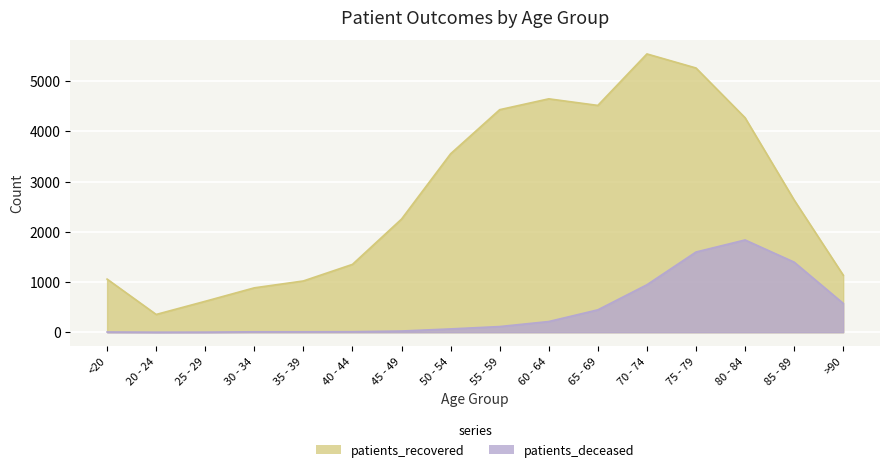

True or false: patients_recovered has a value of 3553 at 50 - 54.

True